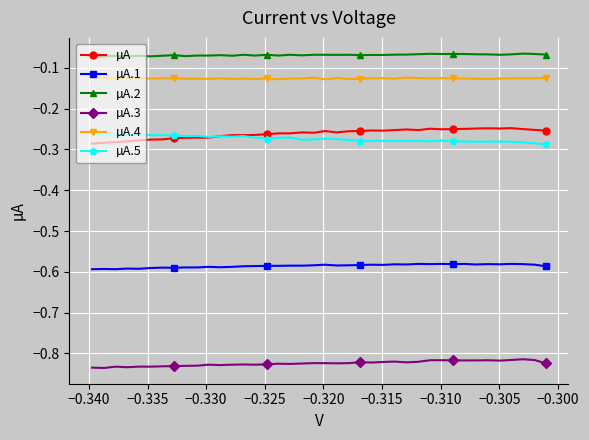

Reading left to right, extract all data points from this chart.

µA: -0.3	-0.3	-0.3	-0.2	-0.2	-0.2	-0.2	-0.2	-0.3	-0.3	-0.2	-0.3	-0.3	-0.3	-0.3	-0.3	-0.3	-0.3	-0.3	-0.3	-0.3	-0.3	-0.3	-0.3	-0.3	-0.3	-0.3	-0.3	-0.3	-0.3	-0.3	-0.3	-0.3	-0.3	-0.3	-0.3	-0.3	-0.3	-0.3	-0.3
µA.1: -0.6	-0.6	-0.6	-0.6	-0.6	-0.6	-0.6	-0.6	-0.6	-0.6	-0.6	-0.6	-0.6	-0.6	-0.6	-0.6	-0.6	-0.6	-0.6	-0.6	-0.6	-0.6	-0.6	-0.6	-0.6	-0.6	-0.6	-0.6	-0.6	-0.6	-0.6	-0.6	-0.6	-0.6	-0.6	-0.6	-0.6	-0.6	-0.6	-0.6
µA.2: -0.1	-0.1	-0.1	-0.1	-0.1	-0.1	-0.1	-0.1	-0.1	-0.1	-0.1	-0.1	-0.1	-0.1	-0.1	-0.1	-0.1	-0.1	-0.1	-0.1	-0.1	-0.1	-0.1	-0.1	-0.1	-0.1	-0.1	-0.1	-0.1	-0.1	-0.1	-0.1	-0.1	-0.1	-0.1	-0.1	-0.1	-0.1	-0.1	-0.1
µA.3: -0.8	-0.8	-0.8	-0.8	-0.8	-0.8	-0.8	-0.8	-0.8	-0.8	-0.8	-0.8	-0.8	-0.8	-0.8	-0.8	-0.8	-0.8	-0.8	-0.8	-0.8	-0.8	-0.8	-0.8	-0.8	-0.8	-0.8	-0.8	-0.8	-0.8	-0.8	-0.8	-0.8	-0.8	-0.8	-0.8	-0.8	-0.8	-0.8	-0.8
µA.4: -0.1	-0.1	-0.1	-0.1	-0.1	-0.1	-0.1	-0.1	-0.1	-0.1	-0.1	-0.1	-0.1	-0.1	-0.1	-0.1	-0.1	-0.1	-0.1	-0.1	-0.1	-0.1	-0.1	-0.1	-0.1	-0.1	-0.1	-0.1	-0.1	-0.1	-0.1	-0.1	-0.1	-0.1	-0.1	-0.1	-0.1	-0.1	-0.1	-0.1
µA.5: -0.3	-0.3	-0.3	-0.3	-0.3	-0.3	-0.3	-0.3	-0.3	-0.3	-0.3	-0.3	-0.3	-0.3	-0.3	-0.3	-0.3	-0.3	-0.3	-0.3	-0.3	-0.3	-0.3	-0.3	-0.3	-0.3	-0.3	-0.3	-0.3	-0.3	-0.3	-0.3	-0.3	-0.3	-0.3	-0.3	-0.3	-0.3	-0.3	-0.3